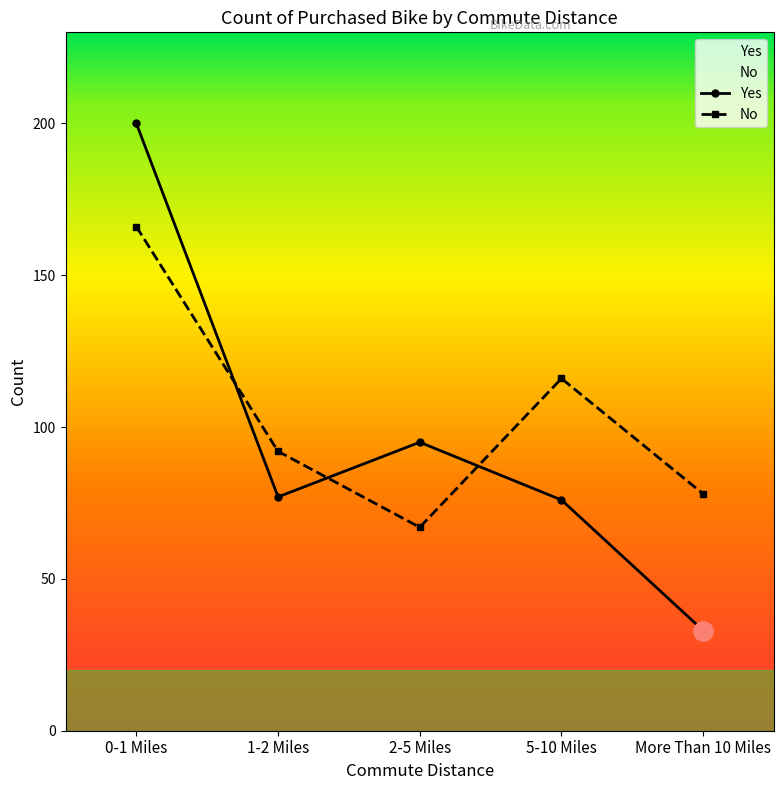

What is the difference between the maximum and minimum values in the No series?

99